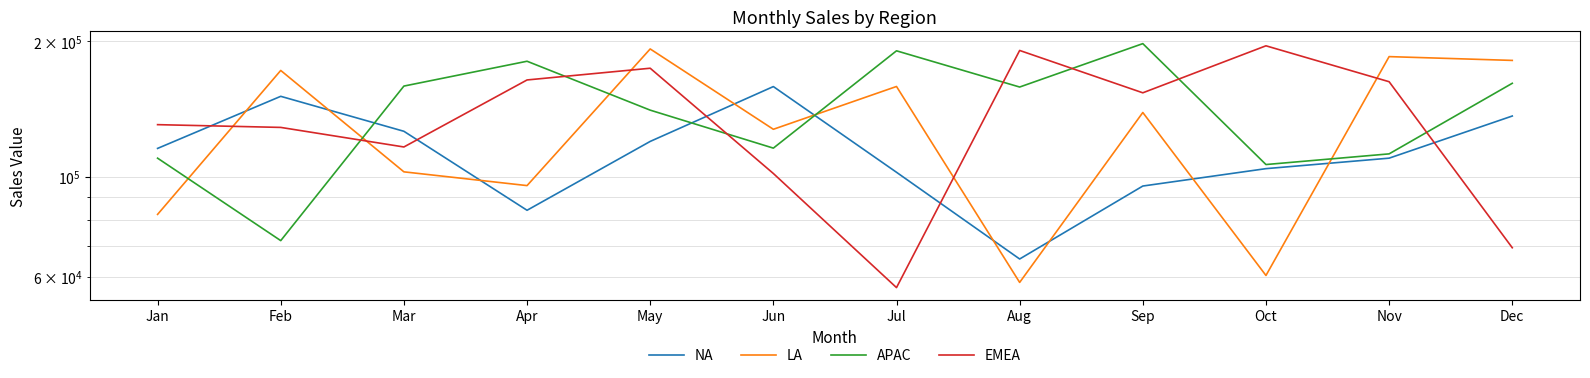

How many lines are shown in the chart?

4